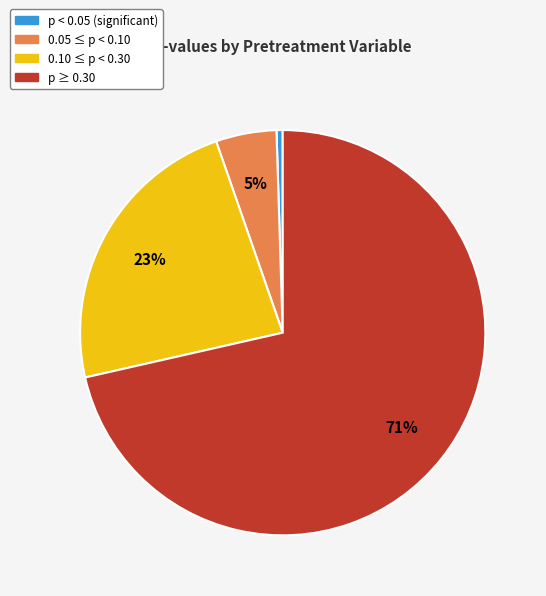

How many slices are in this pie chart?

4